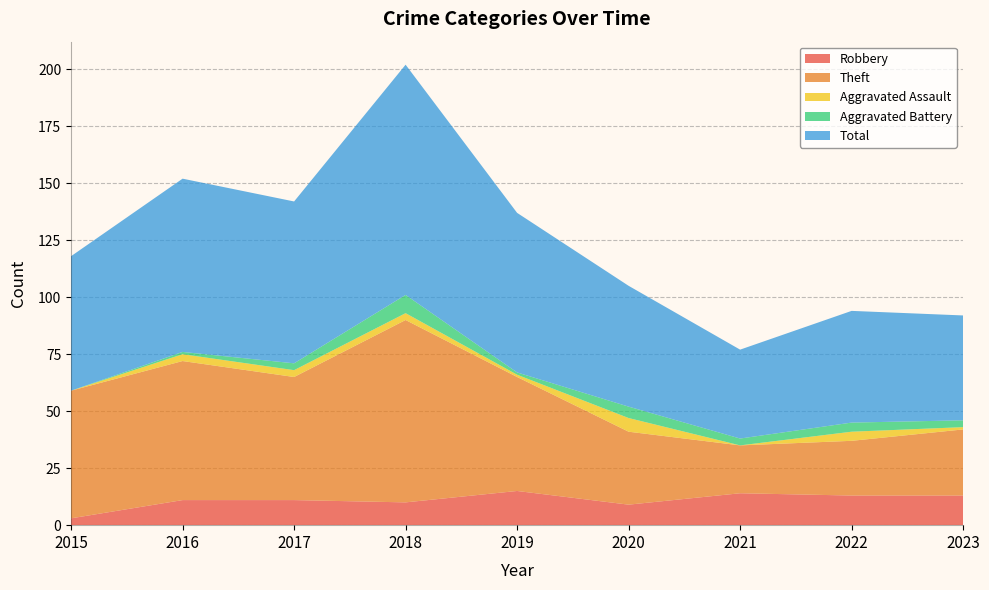

Reading right to left, list all the values displayed in this chart.

Robbery: 13	13	14	9	15	10	11	11	3
Theft: 29	24	21	32	50	80	54	61	56
Aggravated Assault: 1	4	0	6	1	3	3	3	0
Aggravated Battery: 3	4	3	5	1	8	3	1	0
Total: 46	49	39	53	70	101	71	76	59